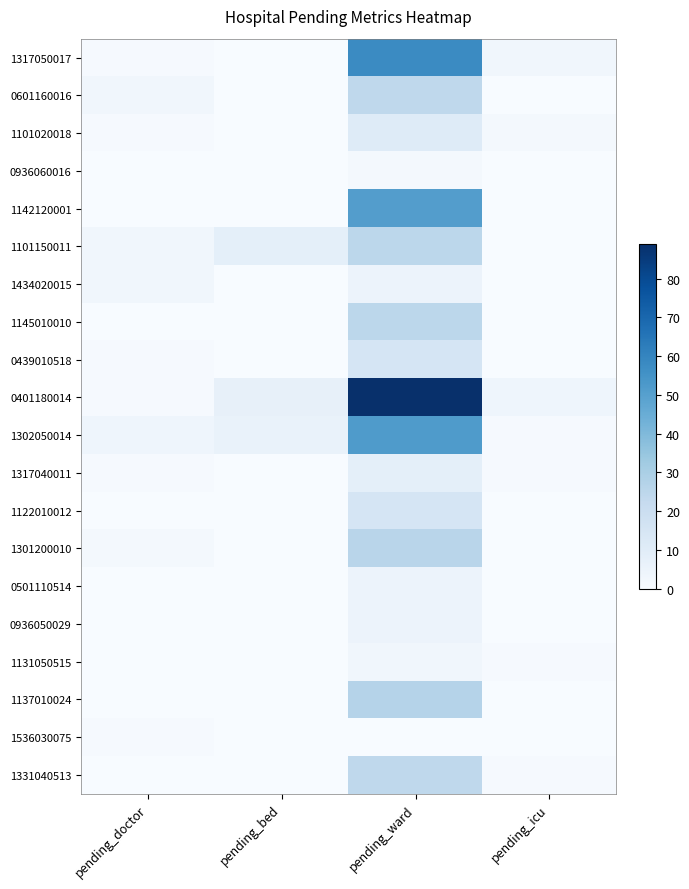

Which series has the largest total across all categories?

0401180014